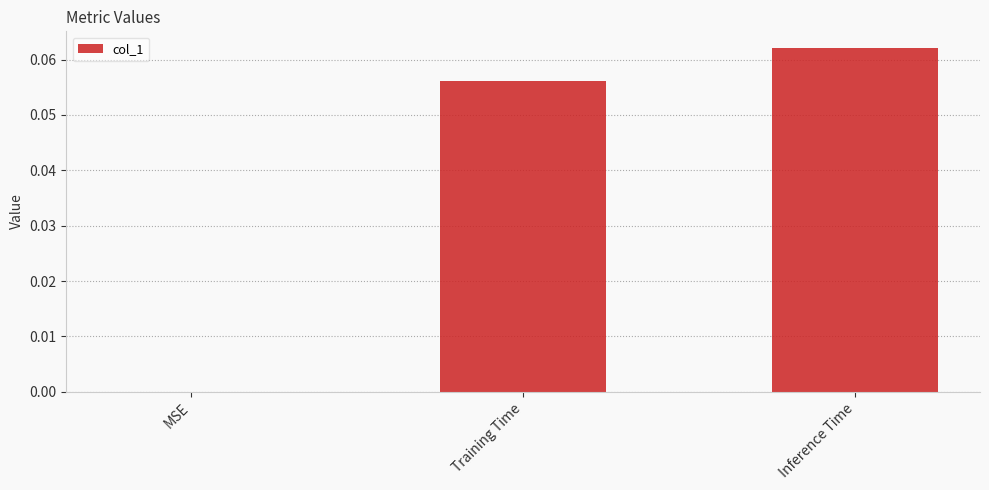

Where is the data nearest to the value 0?

MSE